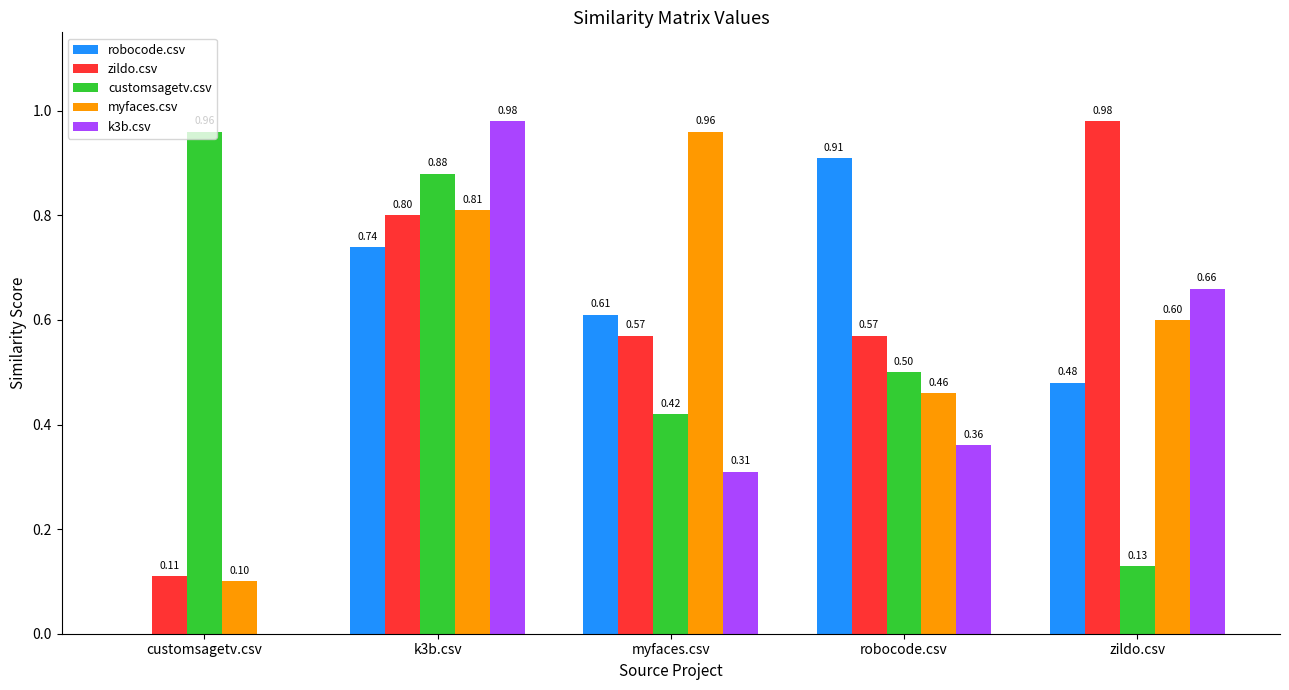

What is the sum of all myfaces.csv values?

2.9